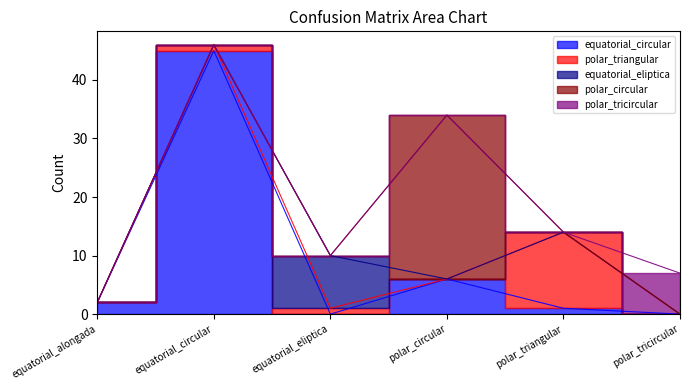

Does the chart have visible grid lines?

No